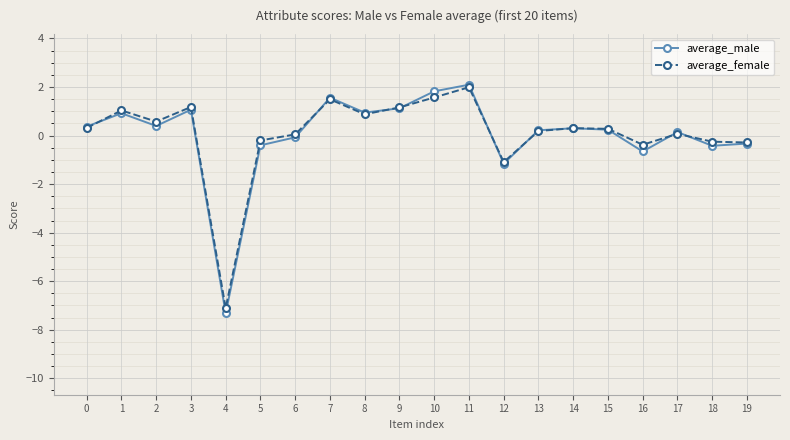

Between 4 and 8, which series saw the biggest shift?

average_male